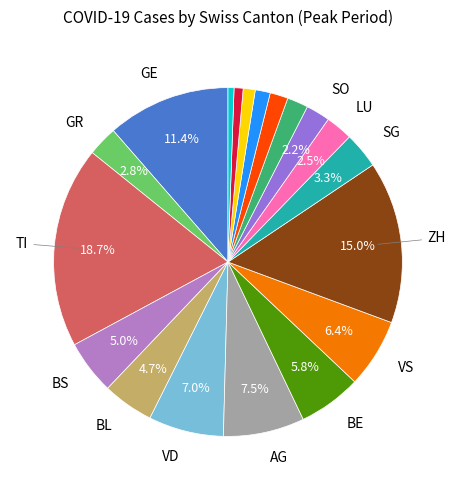

Is there any slice that represents more than half of the pie?

No